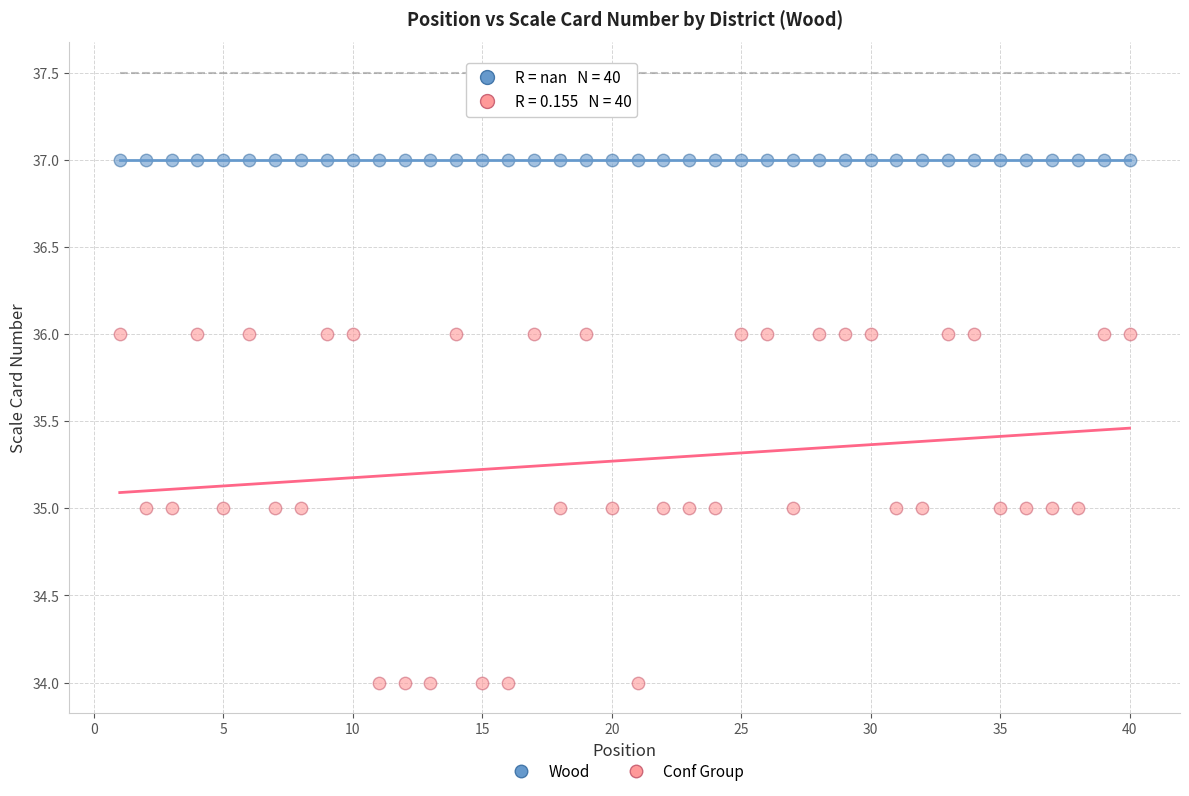

Which series contains the lowest Y value?

Conf Group